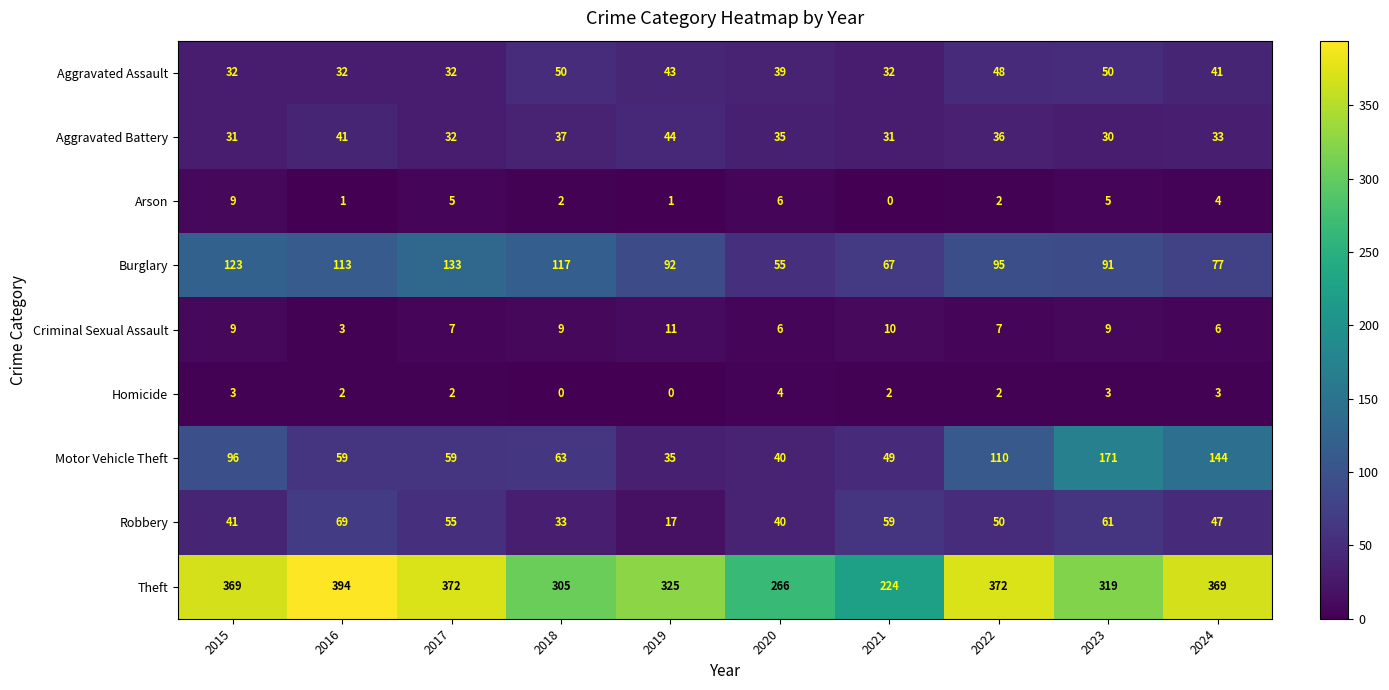

Read the Theft value at 2023, to the nearest 5.

320